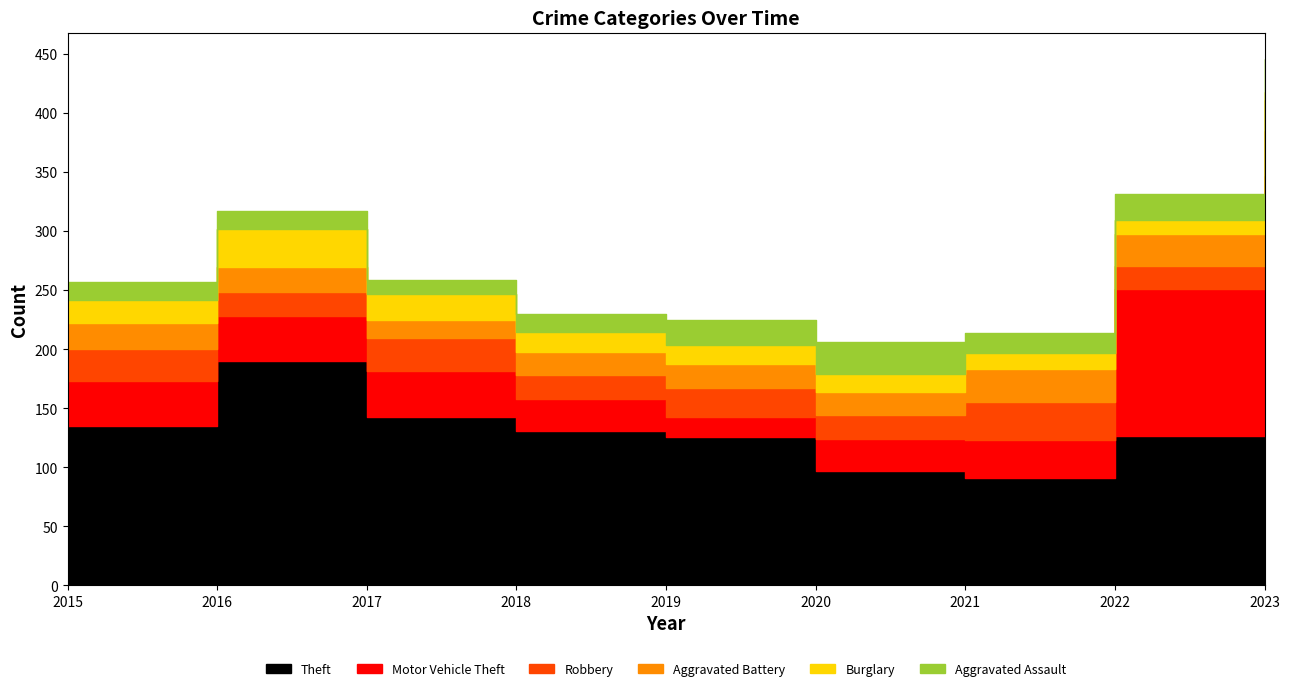

At which category is the sum across all series the highest?

2023